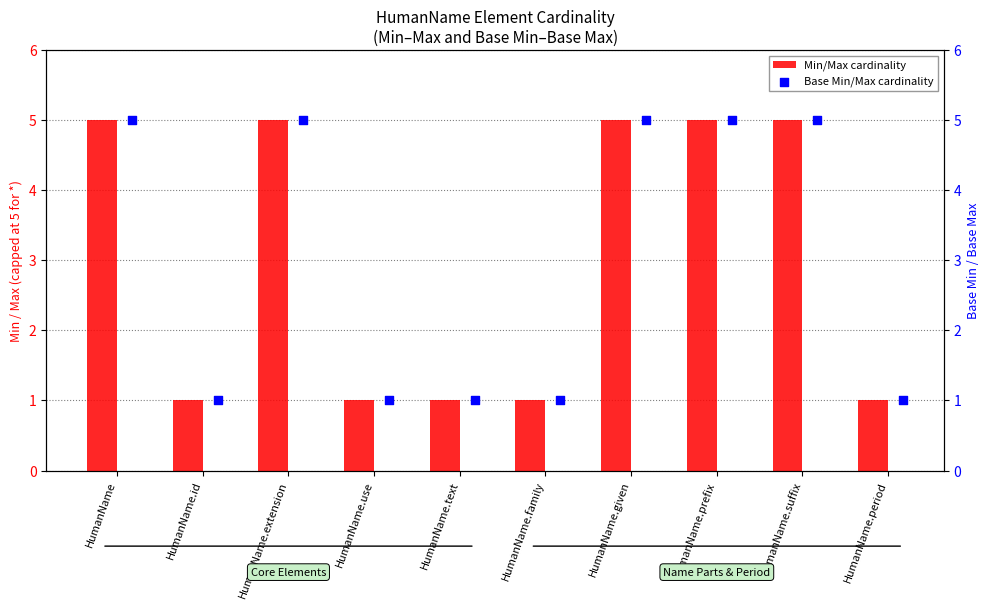

What is the highest value of the Min/Max cardinality series?

5